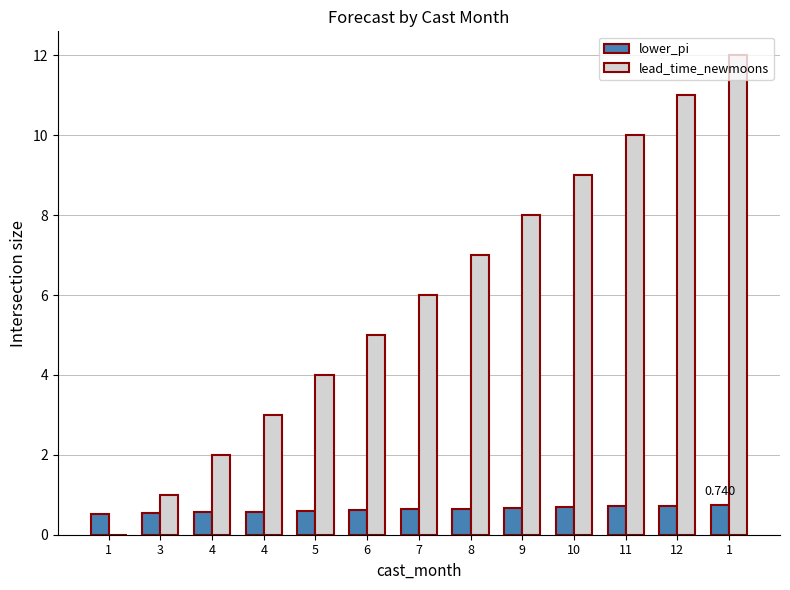

Which series has the largest total across all categories?

lead_time_newmoons